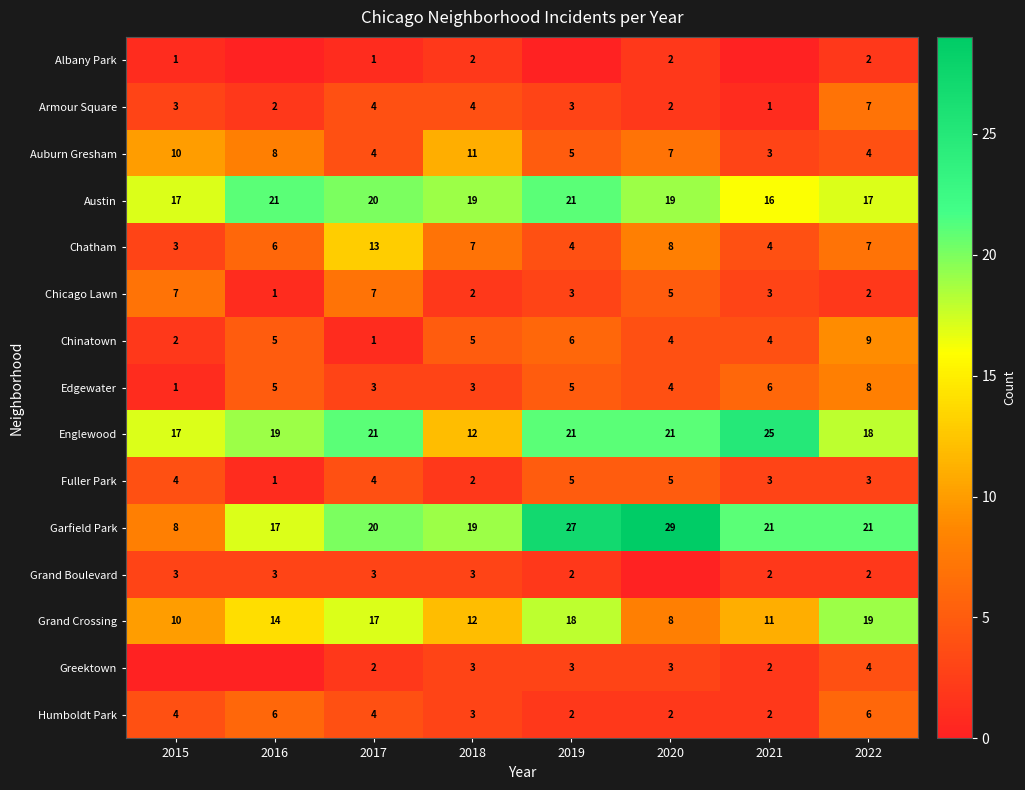

Where is Chatham nearest to the value 8?

2020